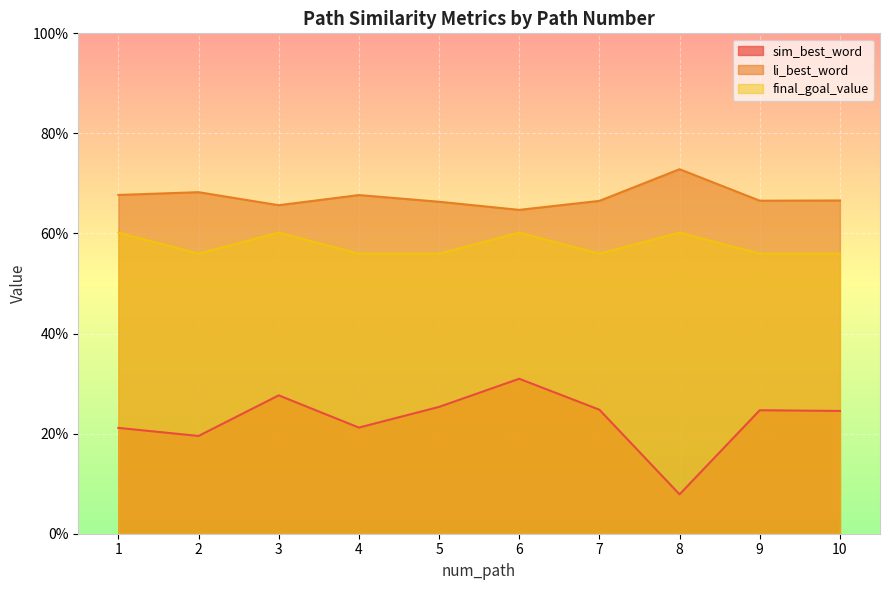

What is the smallest value displayed?

0.1